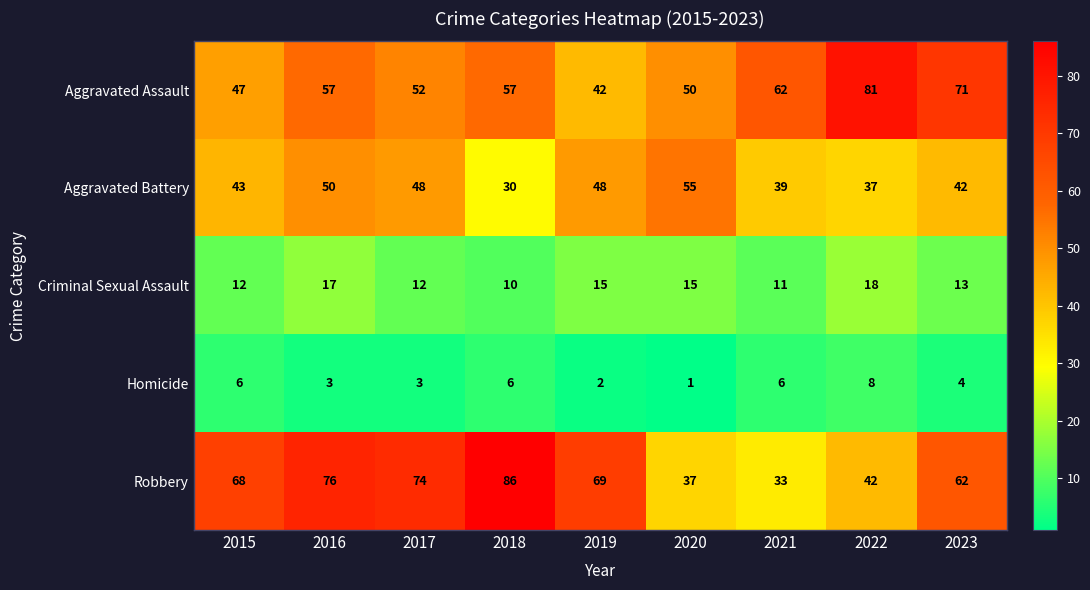

What is the difference between the highest and lowest values at 2015?

62